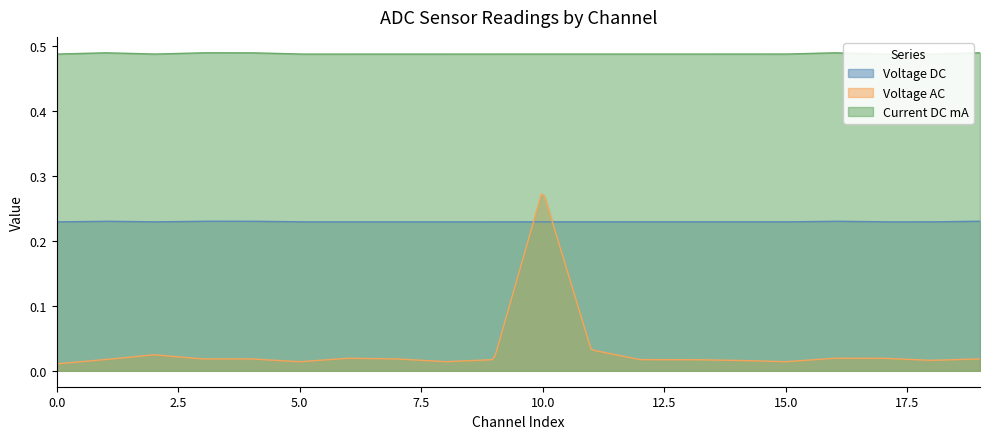

Is the value of Voltage AC at 15 greater than the value of Voltage DC at 8?

No